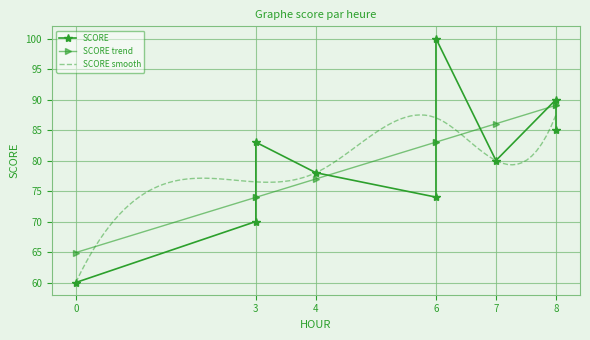

At which category does the data reach its first local valley?

6